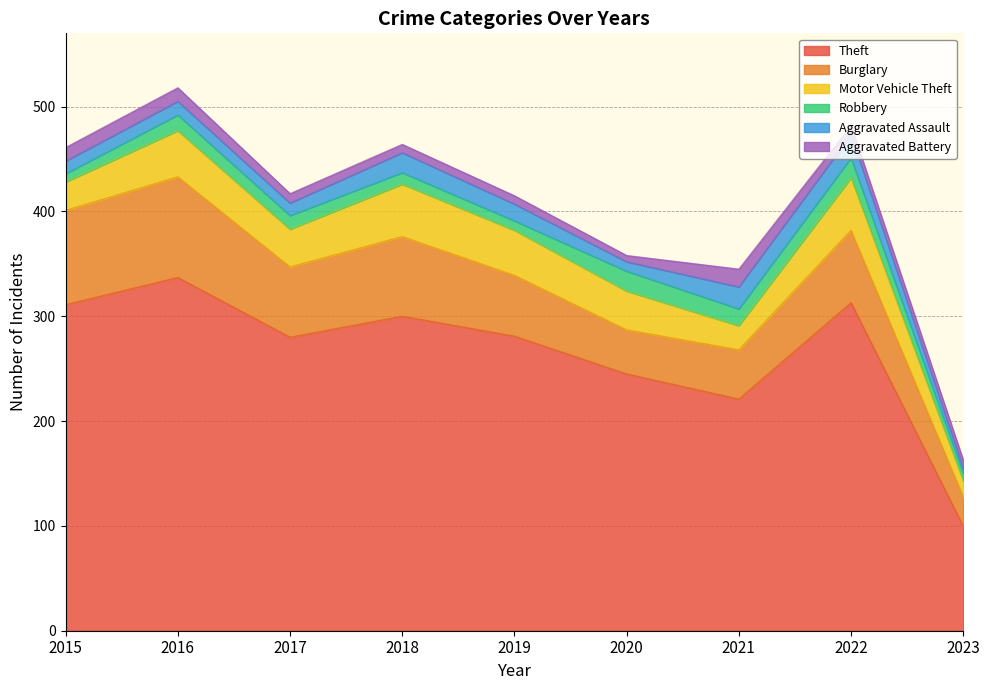

Is it true that Aggravated Battery equals 6 at 2020?

True